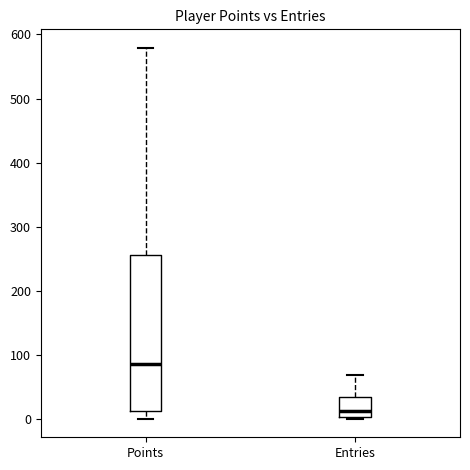

Reading left to right, transcribe this box plot: for each box, give where its median line is, the range the box spans, and where its two whiskers end, as read against the y-axis. The values are not printed on the chart, so give them approximately, as read against the axis.

Points: median 90, box 10 to 260, whiskers 0 to 580
Entries: median 10, box 0 to 30, whiskers 0 to 70